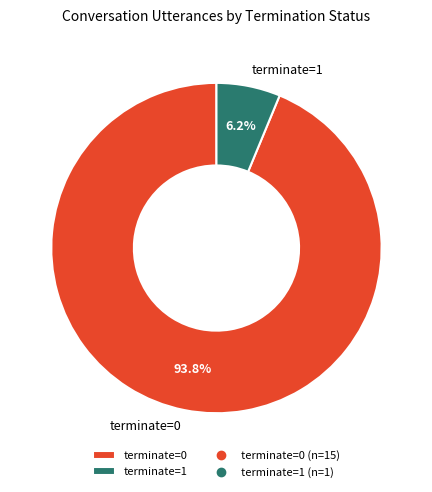

Which slice represents more than half of the pie?

terminate=0